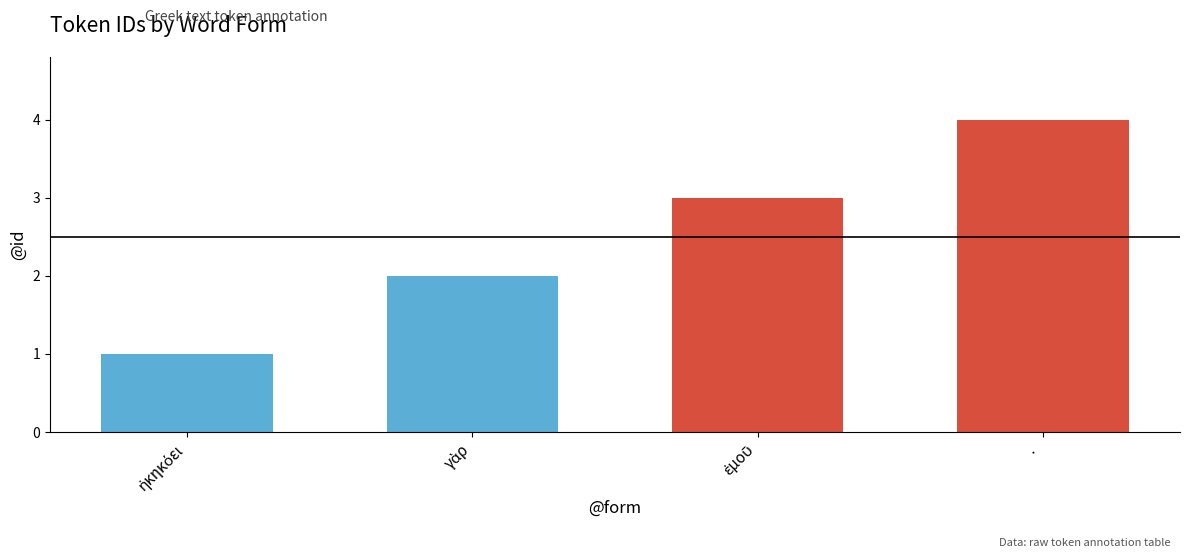

Reading right to left, extract all data points from this chart.

4	3	2	1